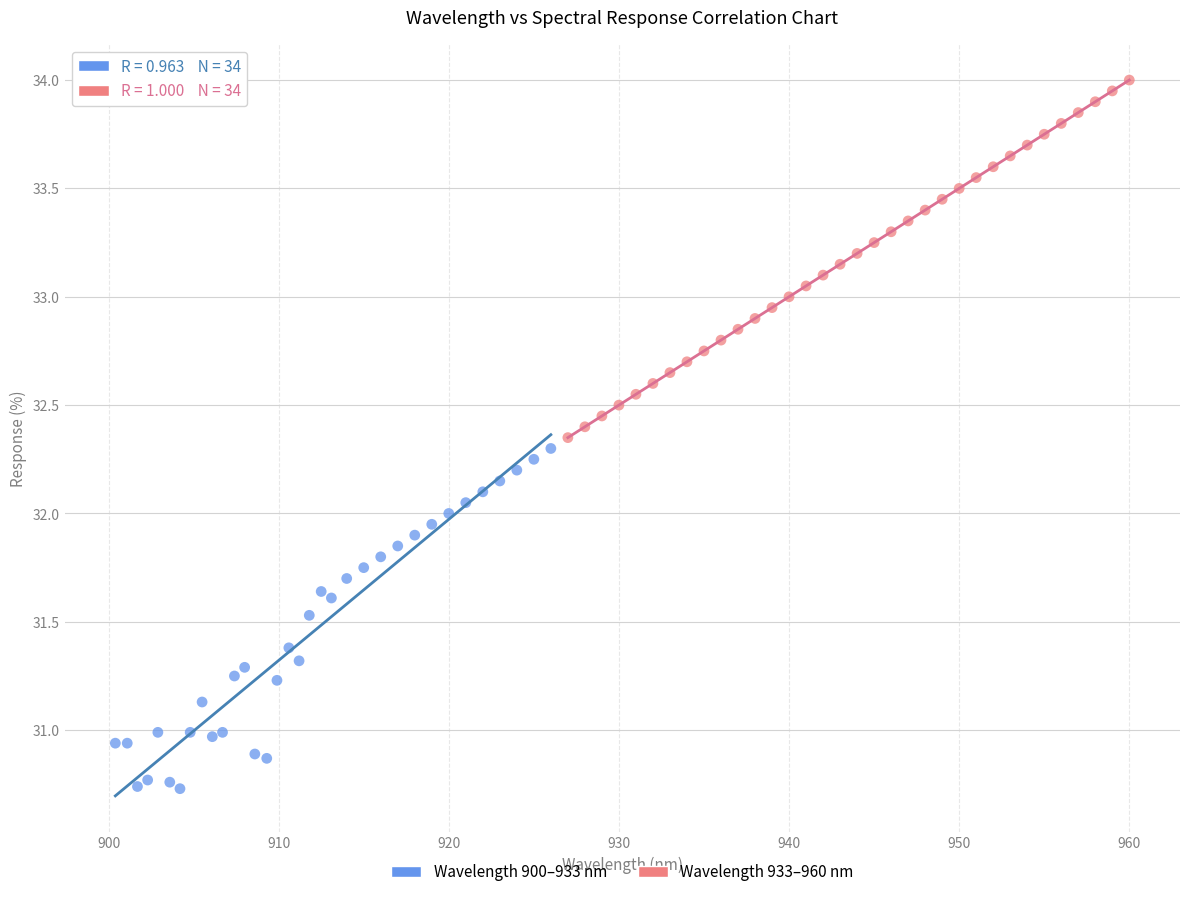

Which series contains the lowest Y value?

Wavelength 900–933 nm